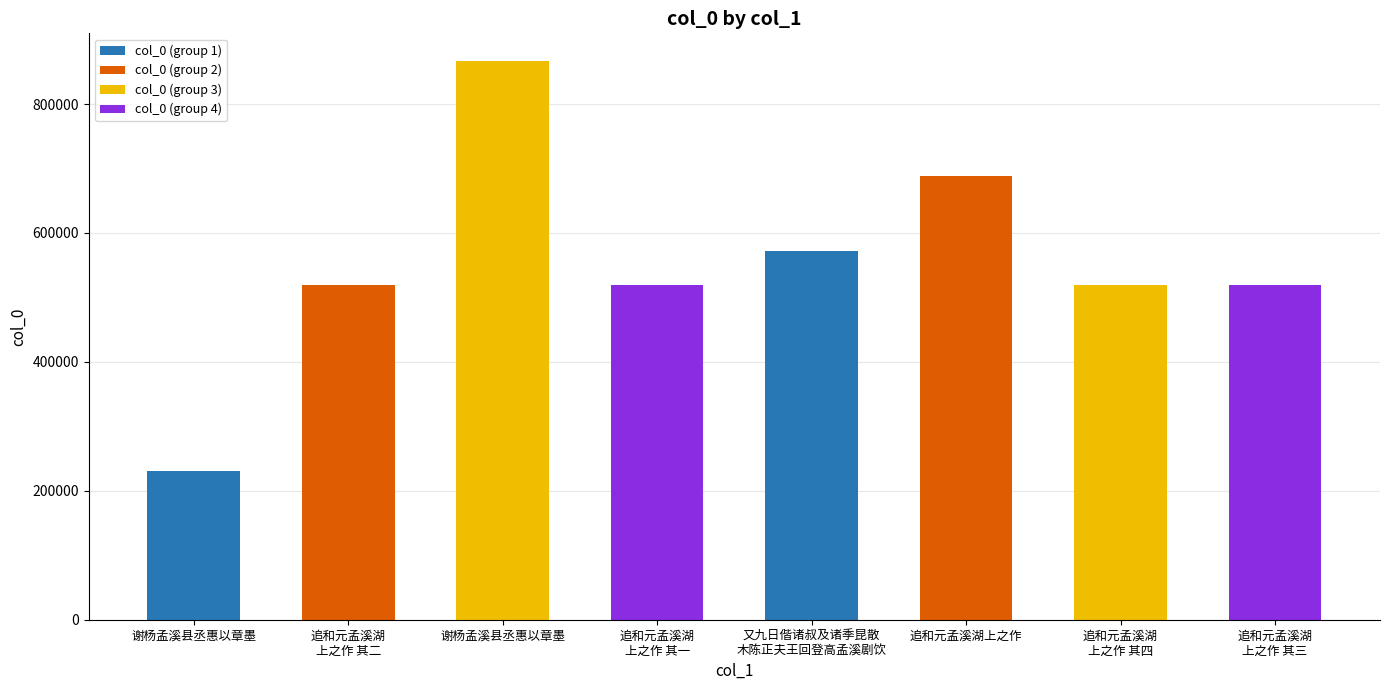

Reading left to right, extract all data points from this chart.

谢杨孟溪县丞惠以章墨=230300	追和元孟溪湖
上之作 其二=519855	谢杨孟溪县丞惠以章墨=866358	追和元孟溪湖
上之作 其一=519854	又九日偕诸叔及诸季昆散
木陈正夫王回登高孟溪剧饮=572316	追和元孟溪湖上之作=688161	追和元孟溪湖
上之作 其四=519857	追和元孟溪湖
上之作 其三=519856